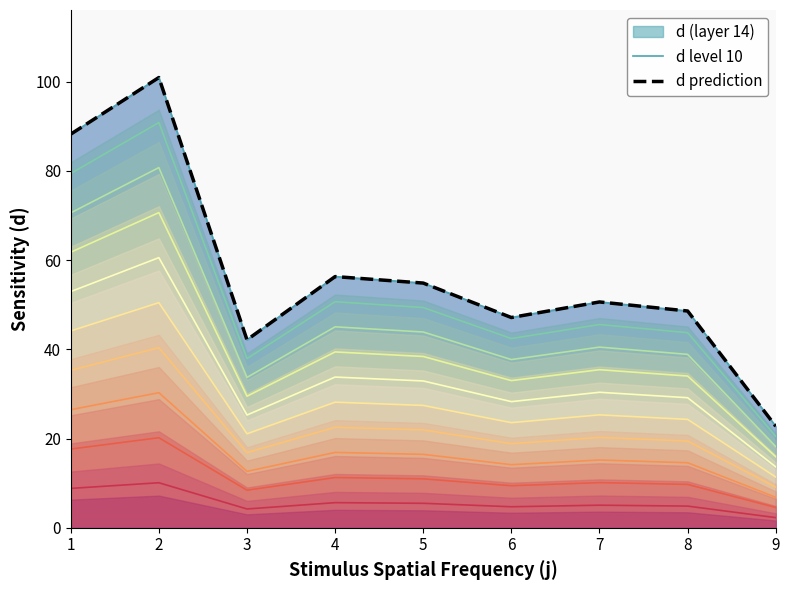

How many interior local valleys does the d prediction series have?

2